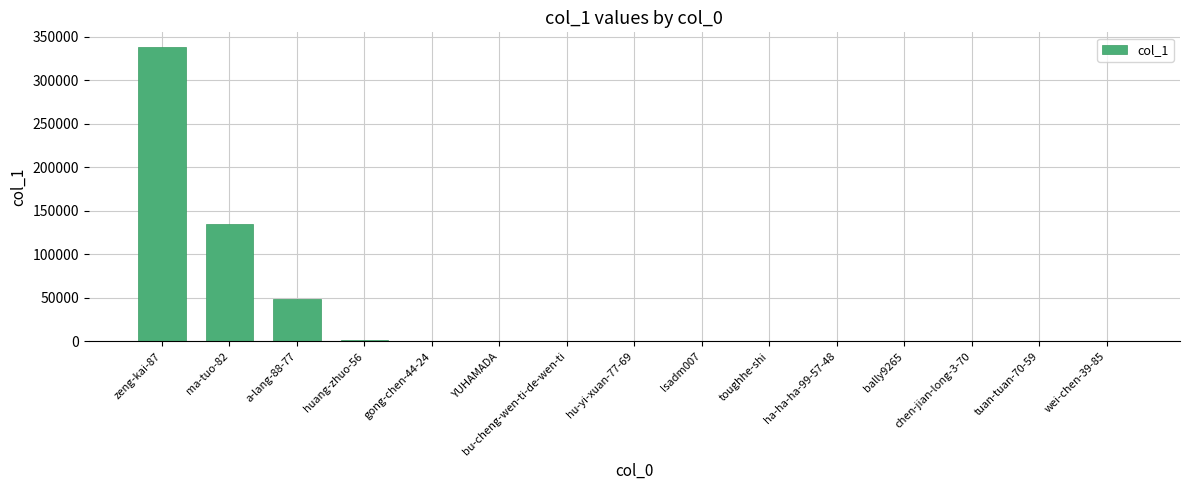

What is the sum of all values?

526722